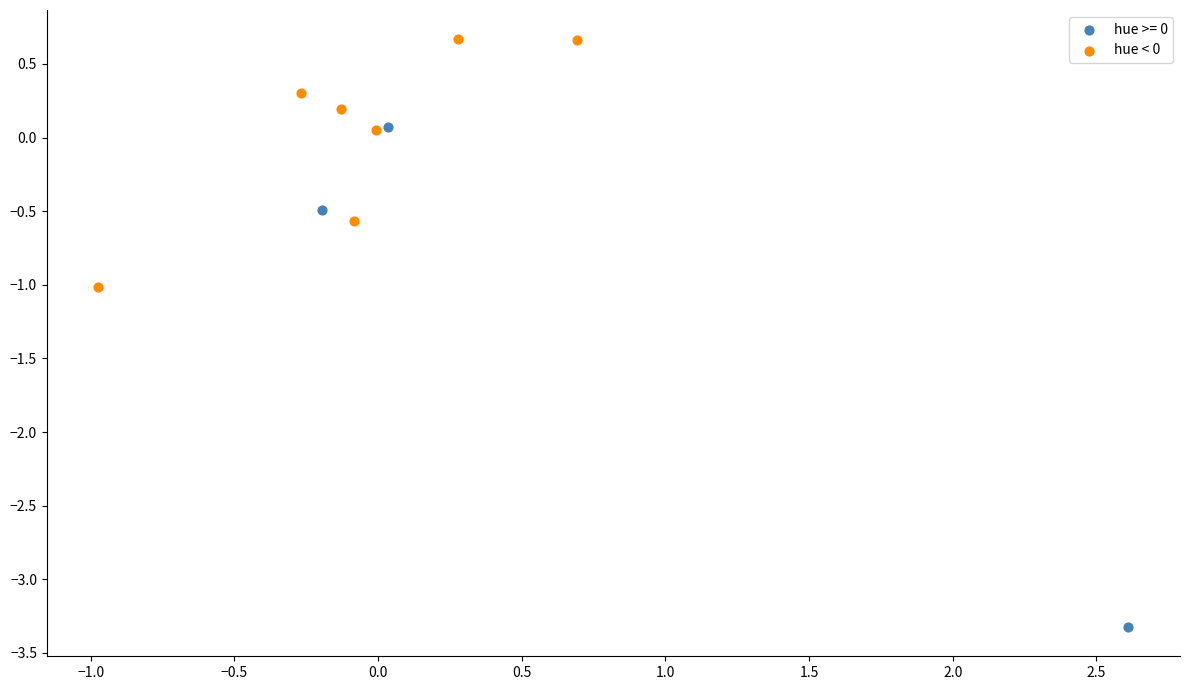

Which series has the largest Y range (max minus min)?

hue >= 0